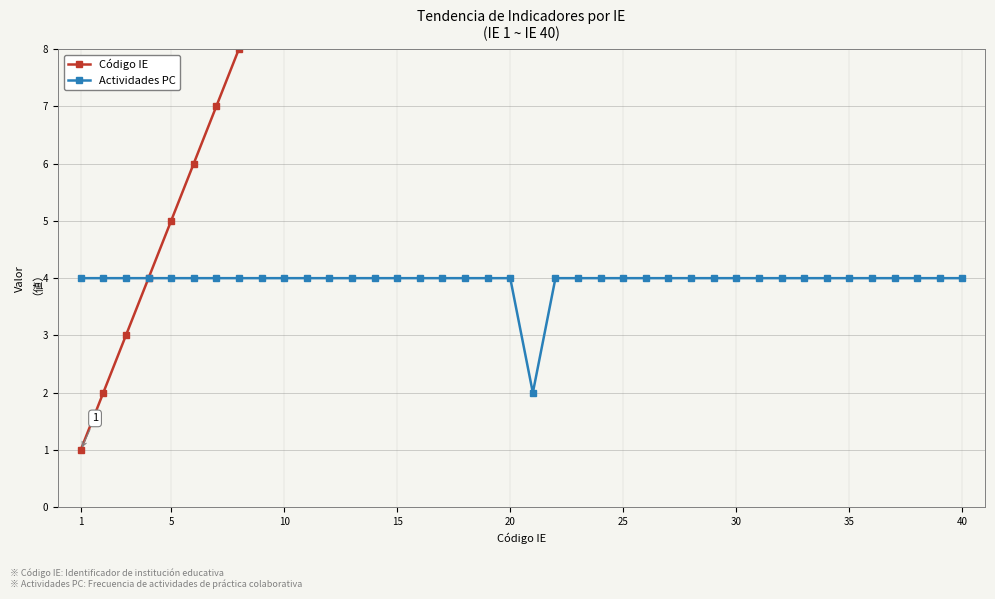

Which series has the largest total across all categories?

Código IE